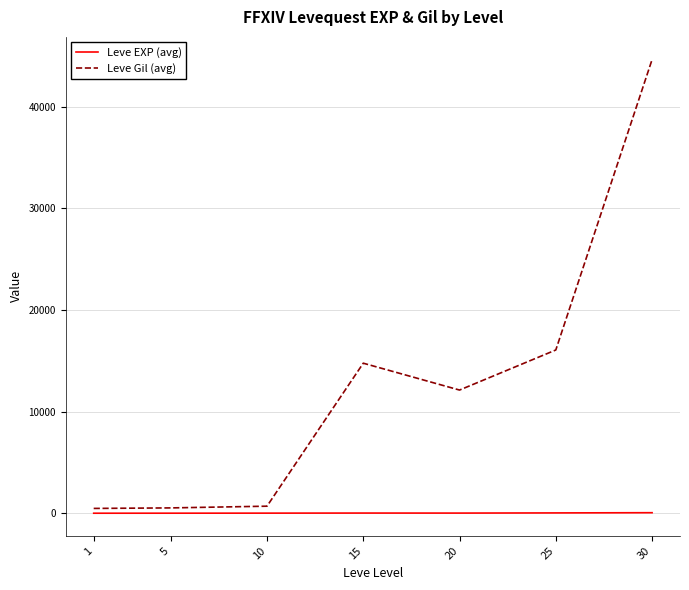

What is the greatest value displayed?

44660